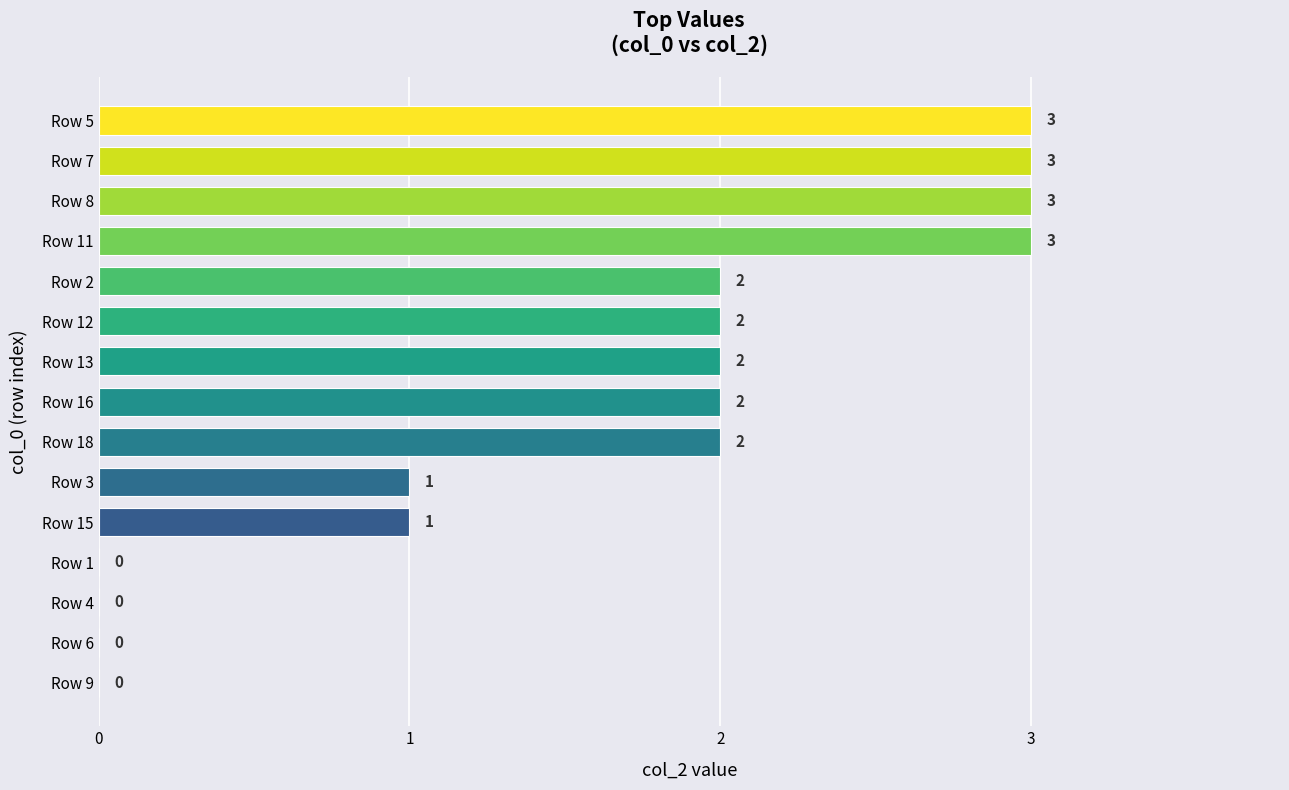

How many values are above zero?

11